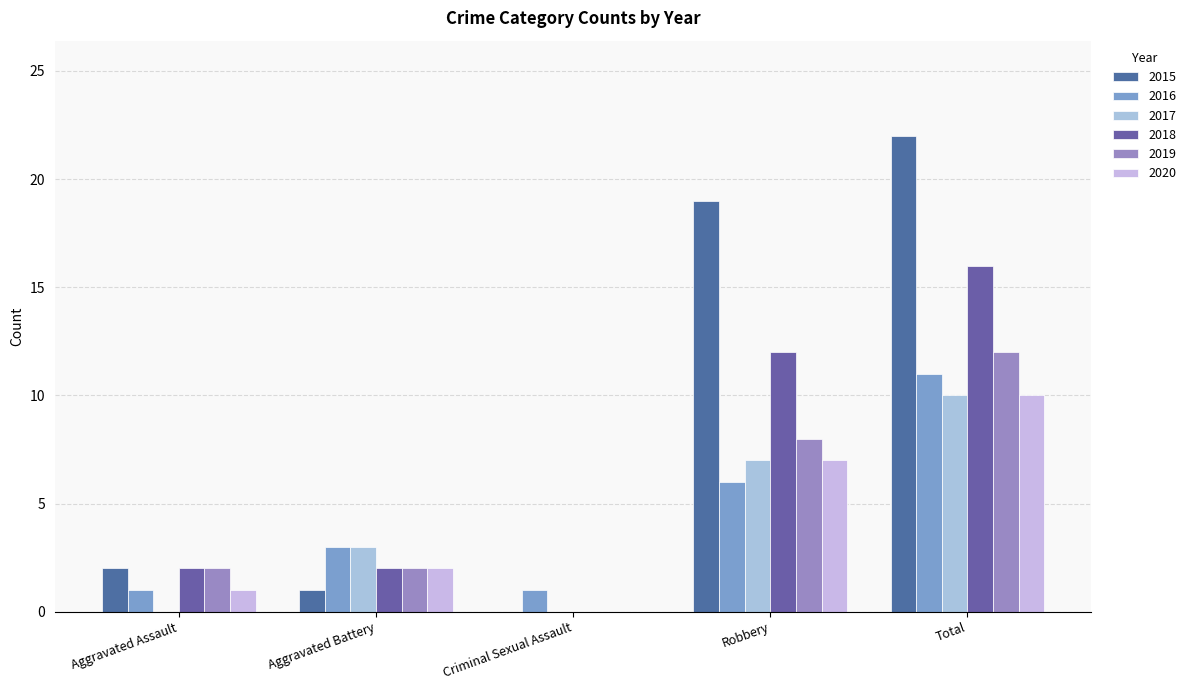

What is the sum of all 2019 values?

24